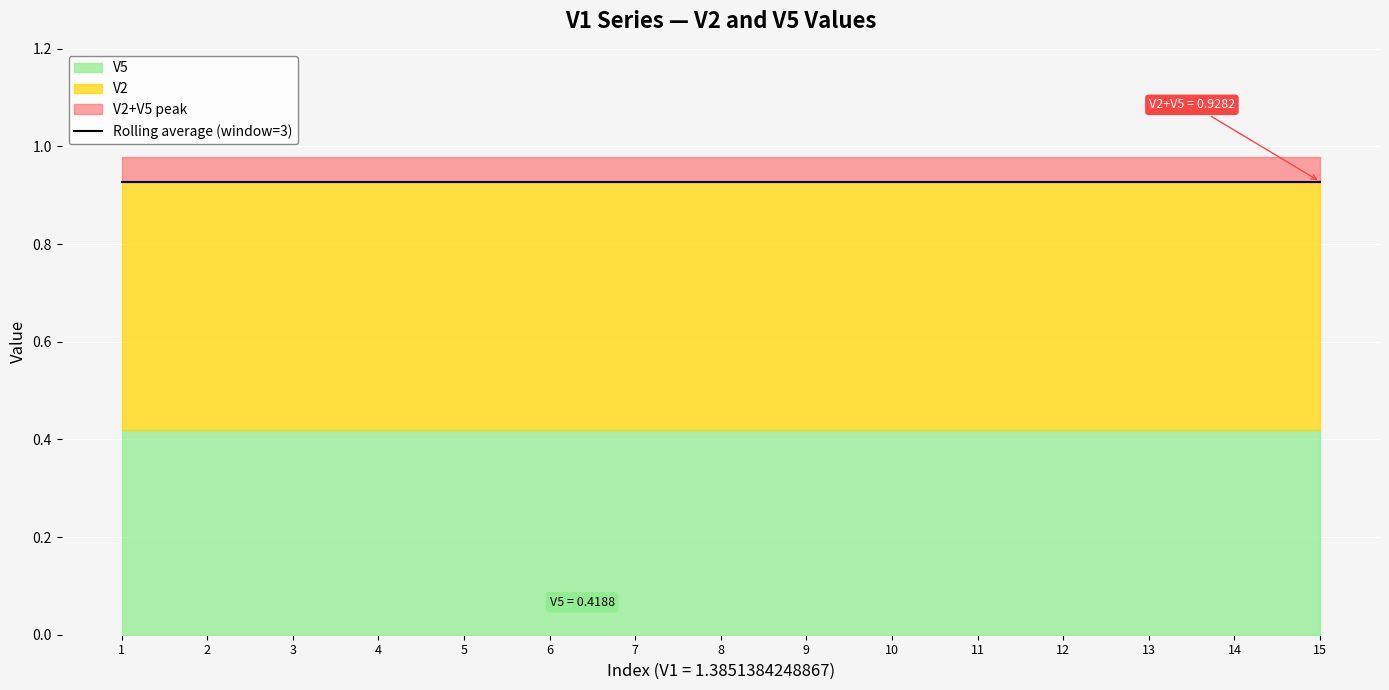

Is the value of V2 at 2 greater than the value of V5 at 12?

Yes